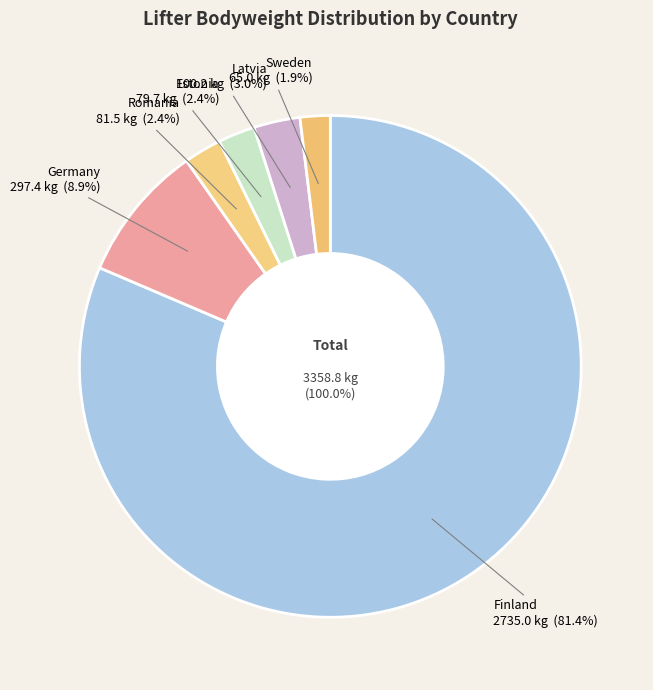

Does Finland represent more than half of the total?

Yes